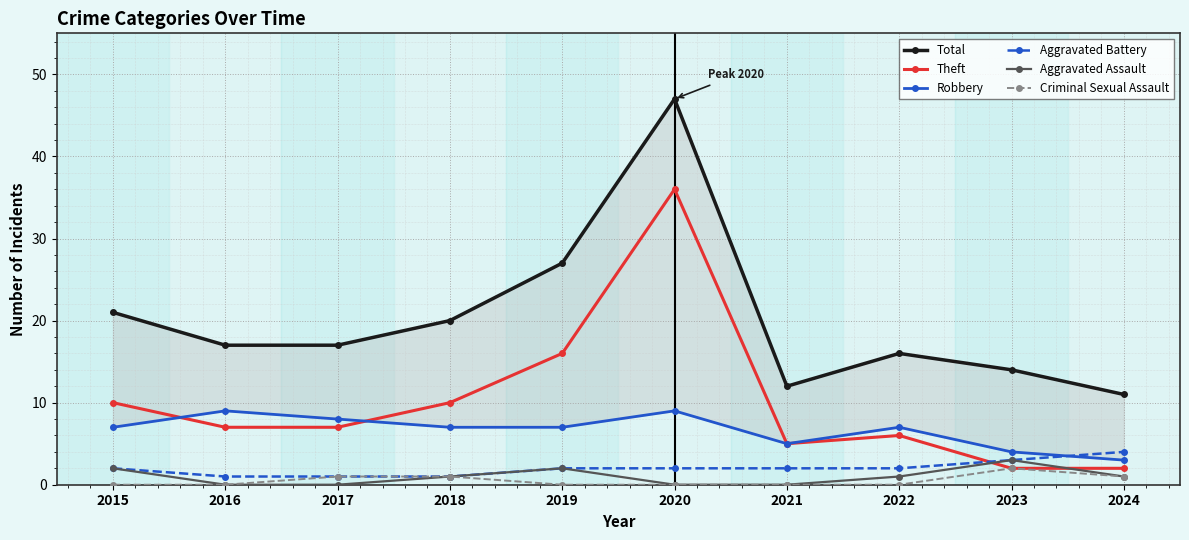

Which category has the highest value in the Theft series?

2020